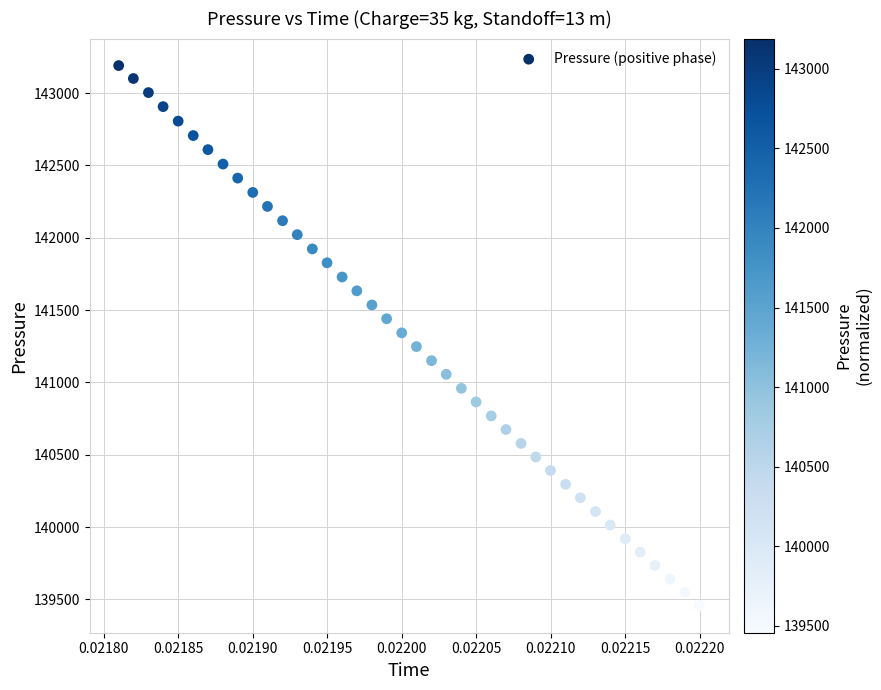

What is the range of Y values (max minus min)?

3734.6